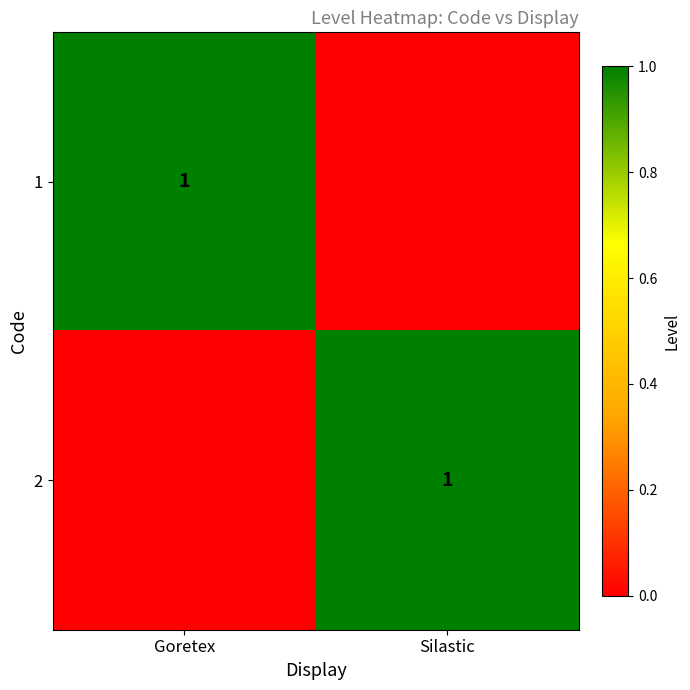

The 1 series shows 2 at Goretex. True or false?

False